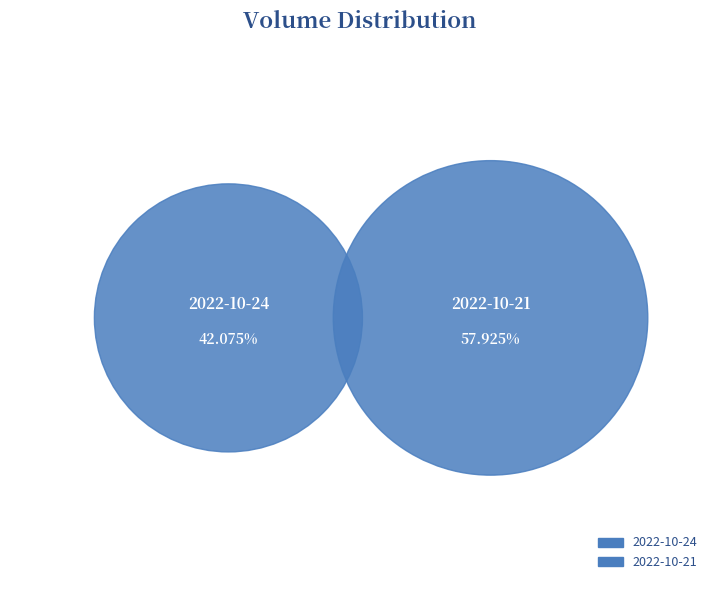

To the nearest percent, what portion does 2022-10-21 represent?

58%